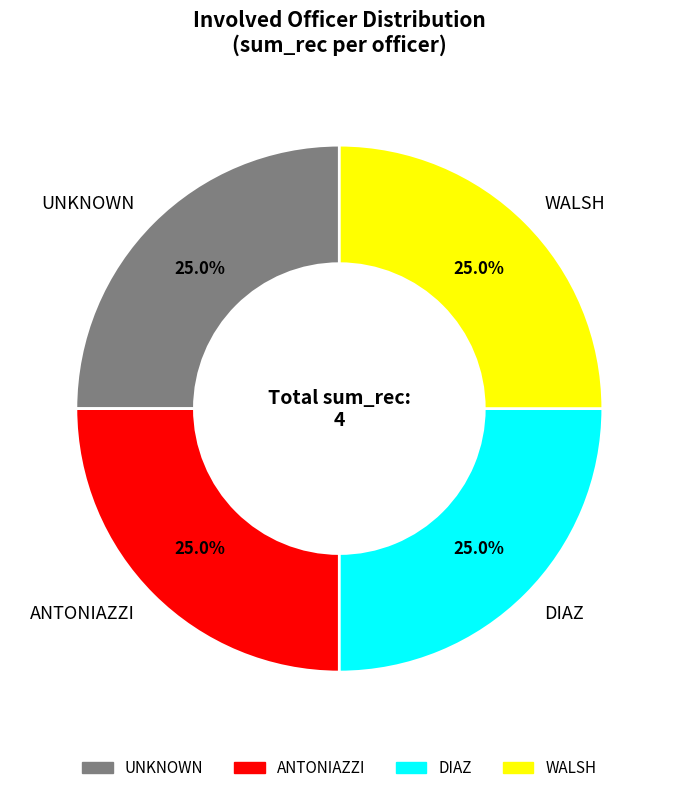

How many slices are in this pie chart?

4